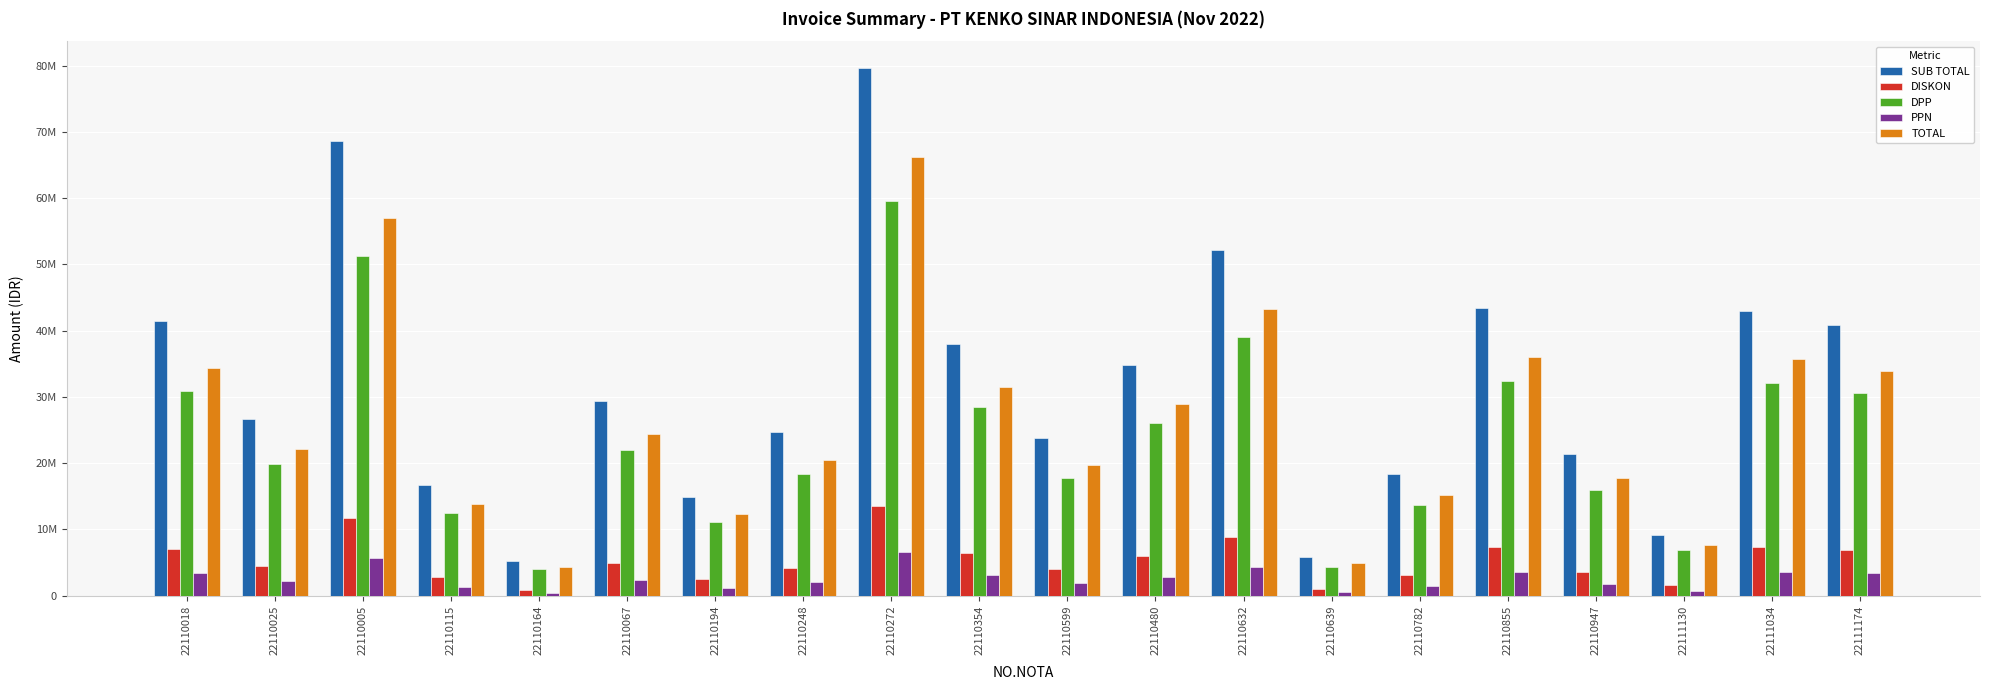

Does the chart contain any negative values?

No